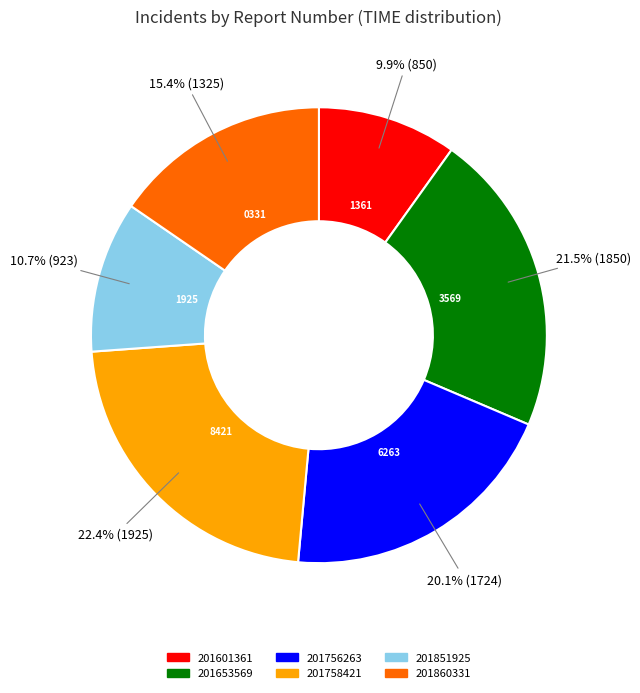

How many segments does this pie chart have?

6